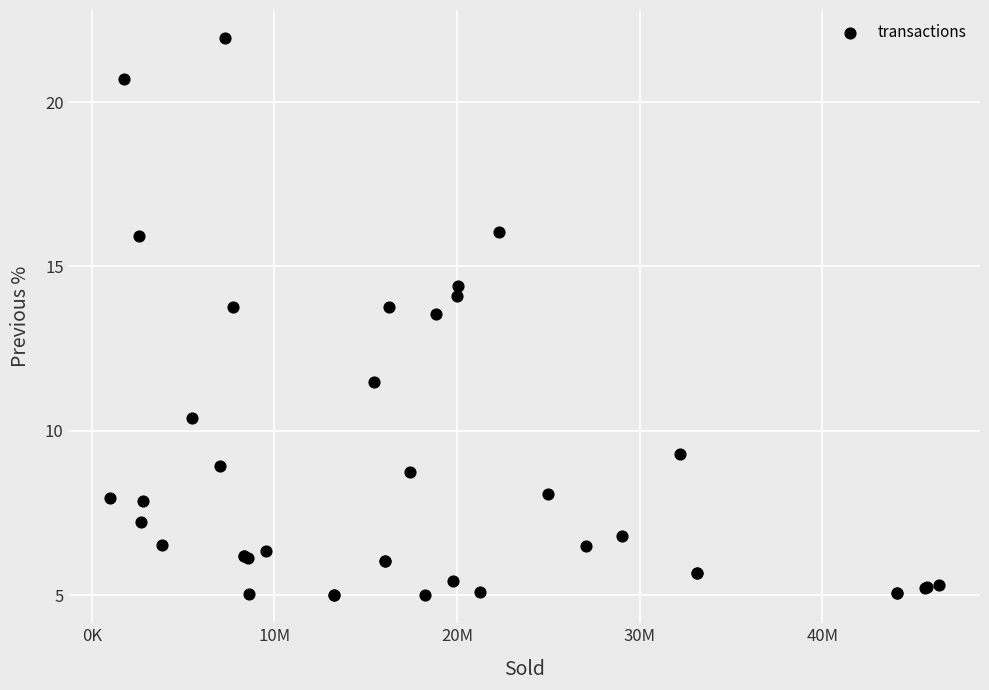

What Y value in the scatter plot is closest to 13?

13.5